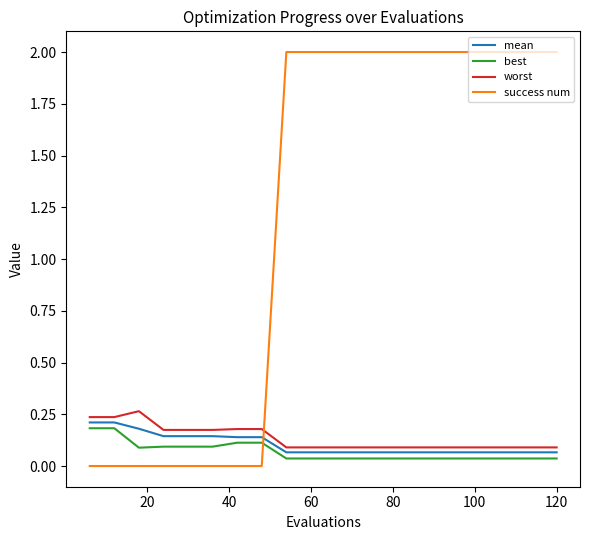

True or false: best and worst intersect in this chart.

False